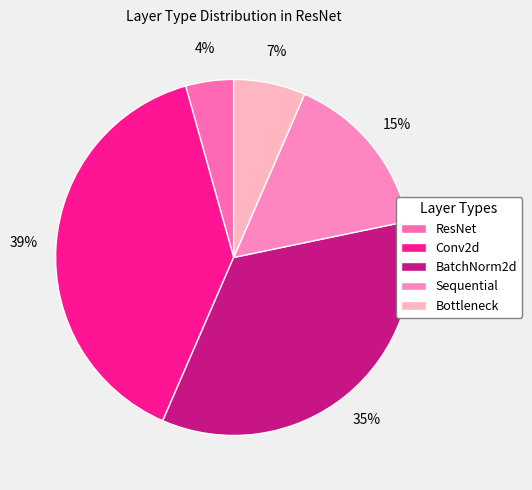

To the nearest percent, what percentage of the pie is Conv2d?

39%